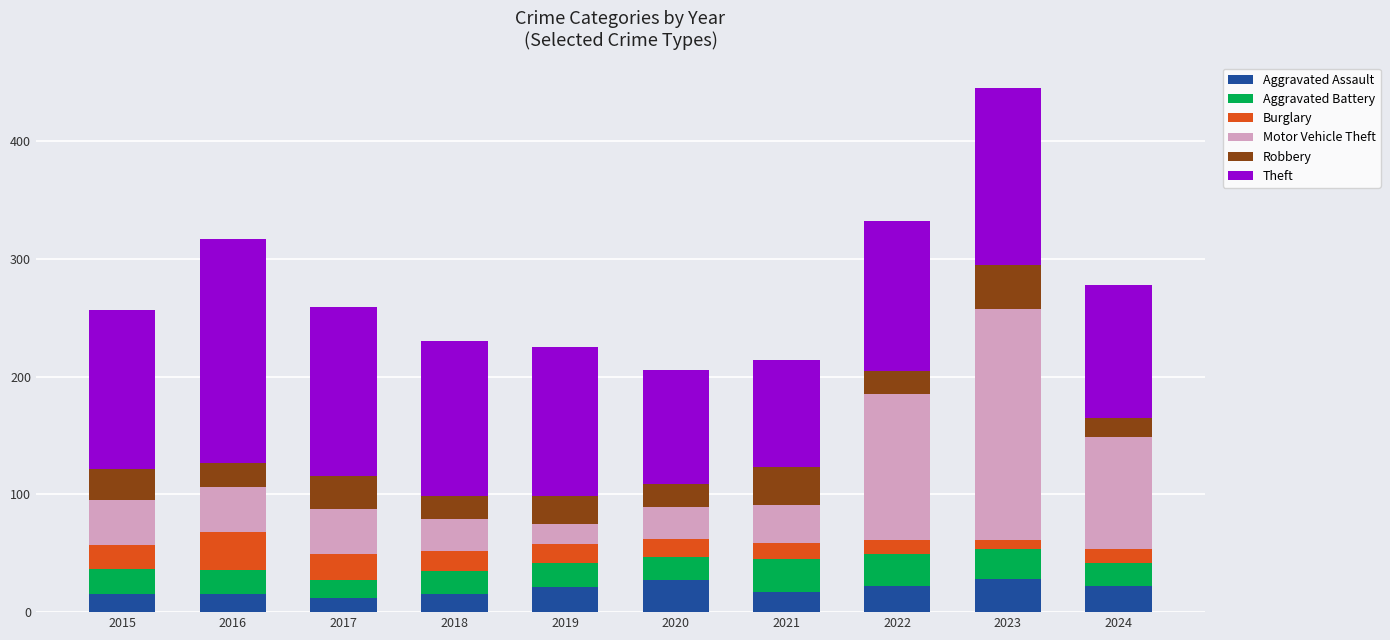

What is the total value across all series at 2022?

332